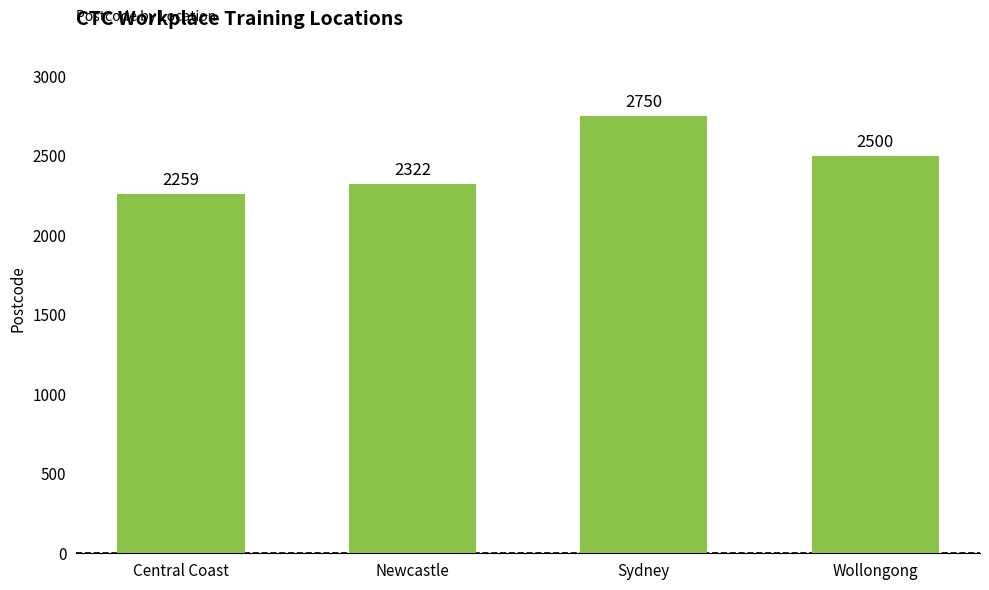

What is the label of the 4th bar from the left?

Wollongong